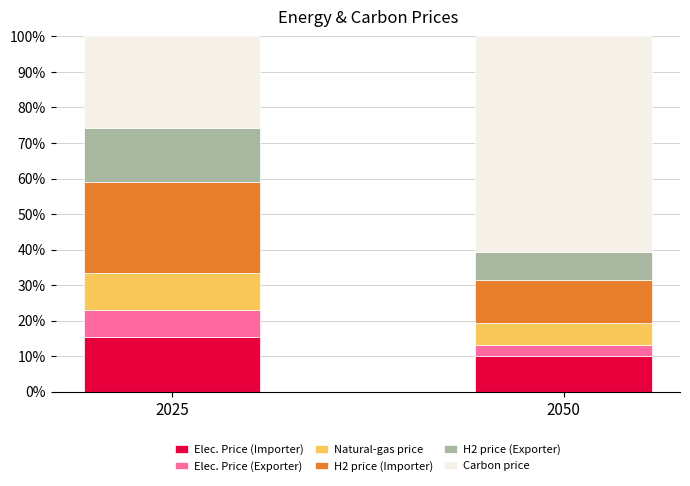

What is the value of the Elec. Price (Importer) bar at the 2nd from the left?

10.1